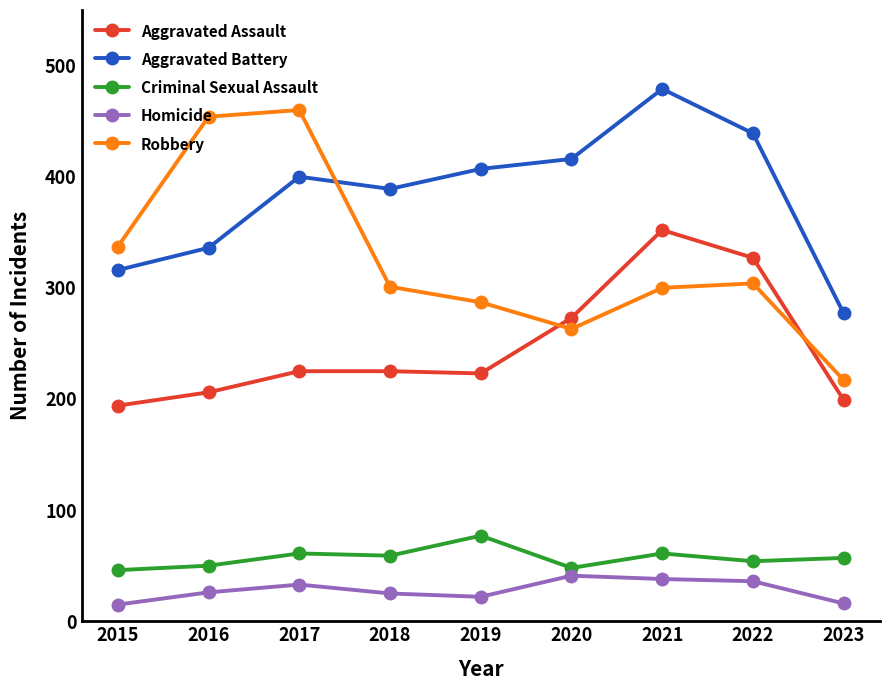

Which label corresponds to the largest value in the chart?

2021